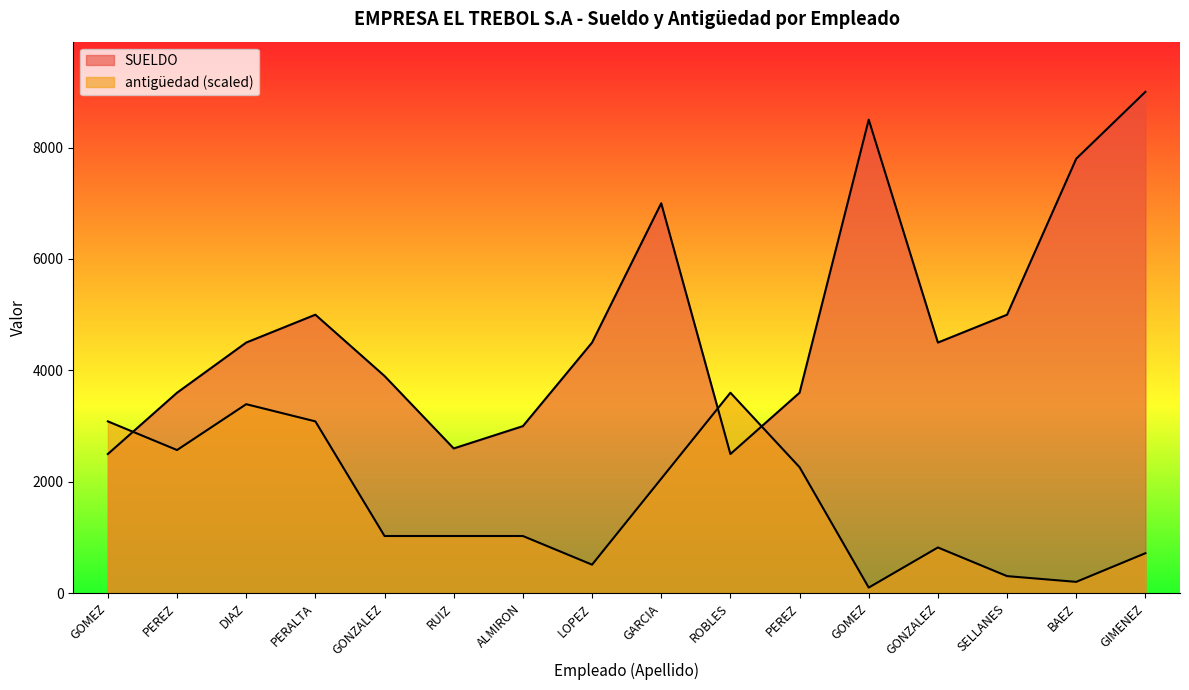

What is the sum of all SUELDO values?

77500.0